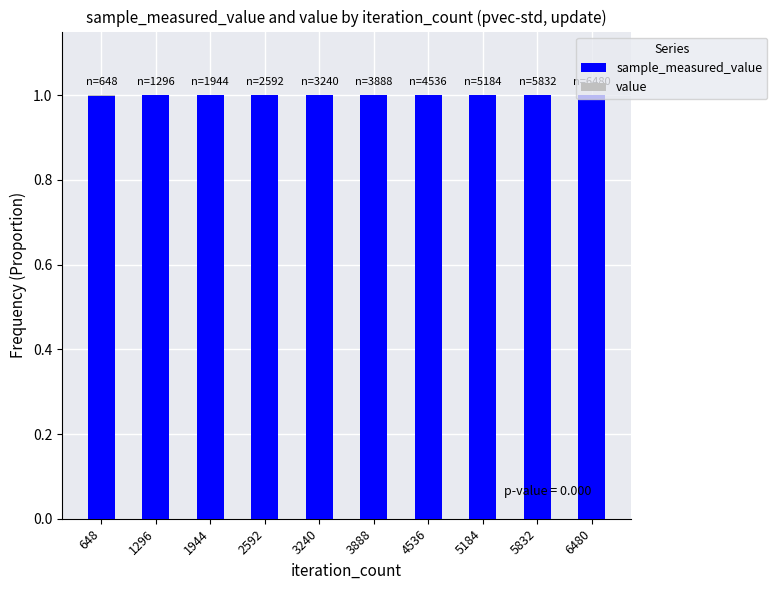

At 4536, list the series in order from largest to smallest.

sample_measured_value, value